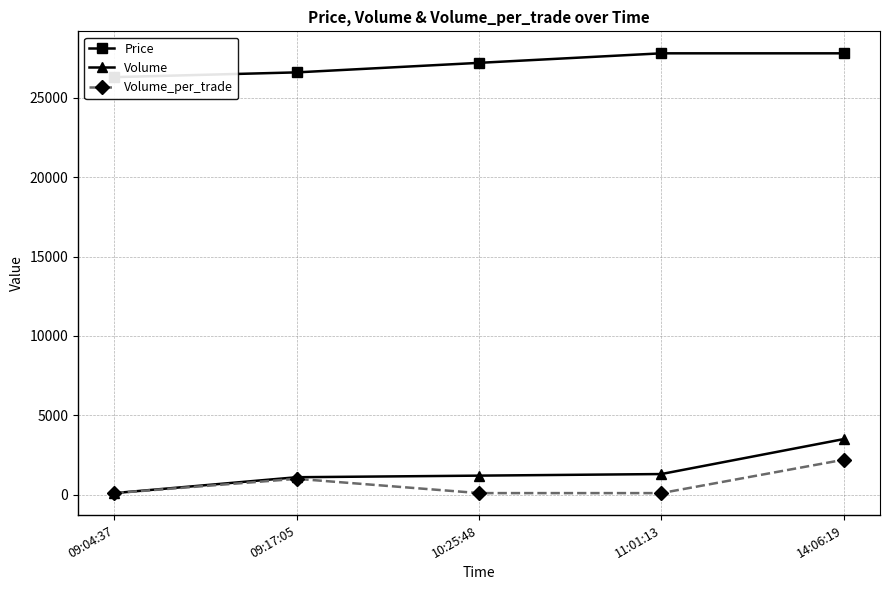

Reading right to left, what are all the values shown in this chart?

Price: 27800	27800	27200	26600	26300
Volume: 3500	1300	1200	1100	100
Volume_per_trade: 2200	100	100	1000	100